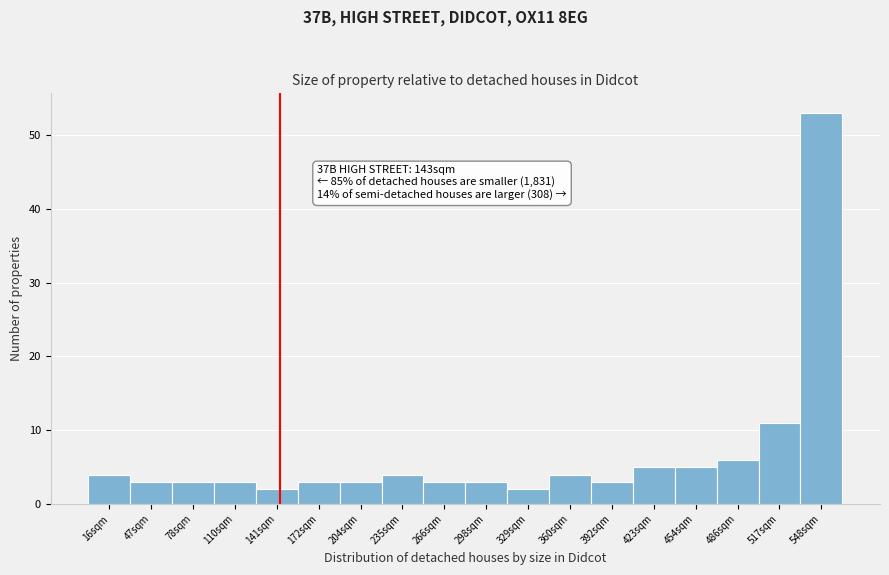

Which range on the x-axis has the tallest bar?

535 to 565